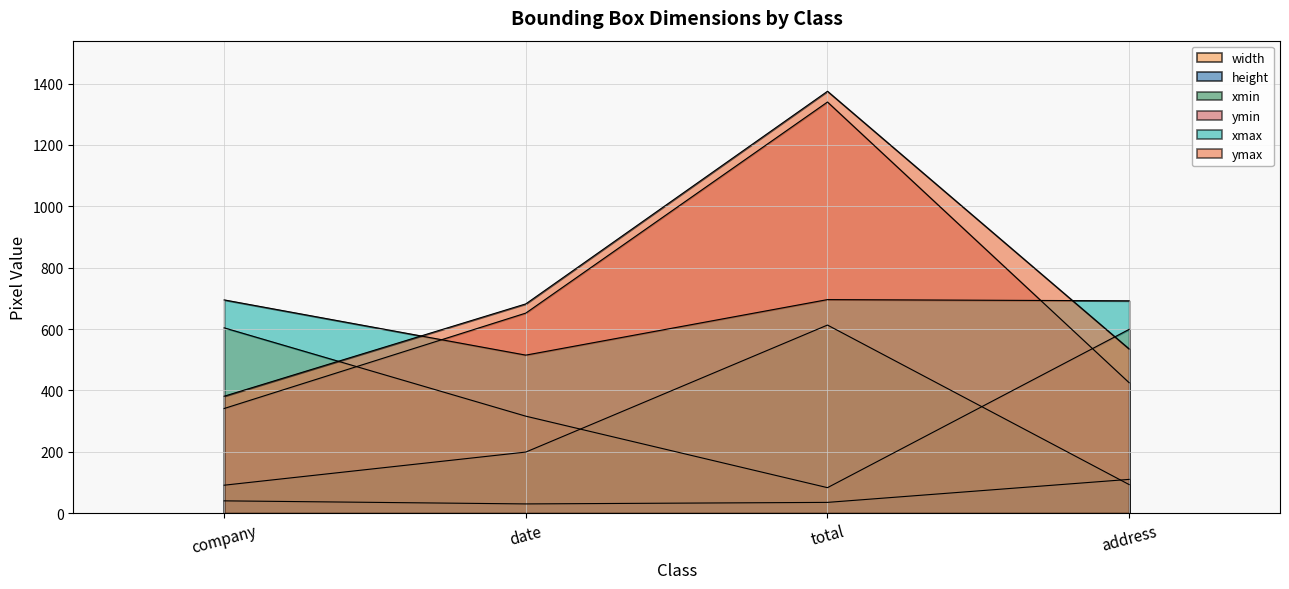

Which label corresponds to the largest value in the chart?

total